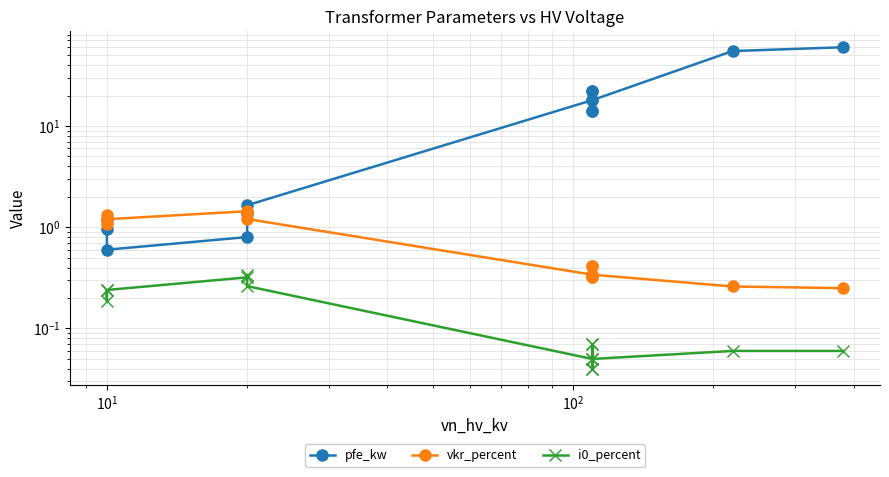

What is the difference between the highest and lowest values at $\mathdefault{10^{0}}$?

1.0